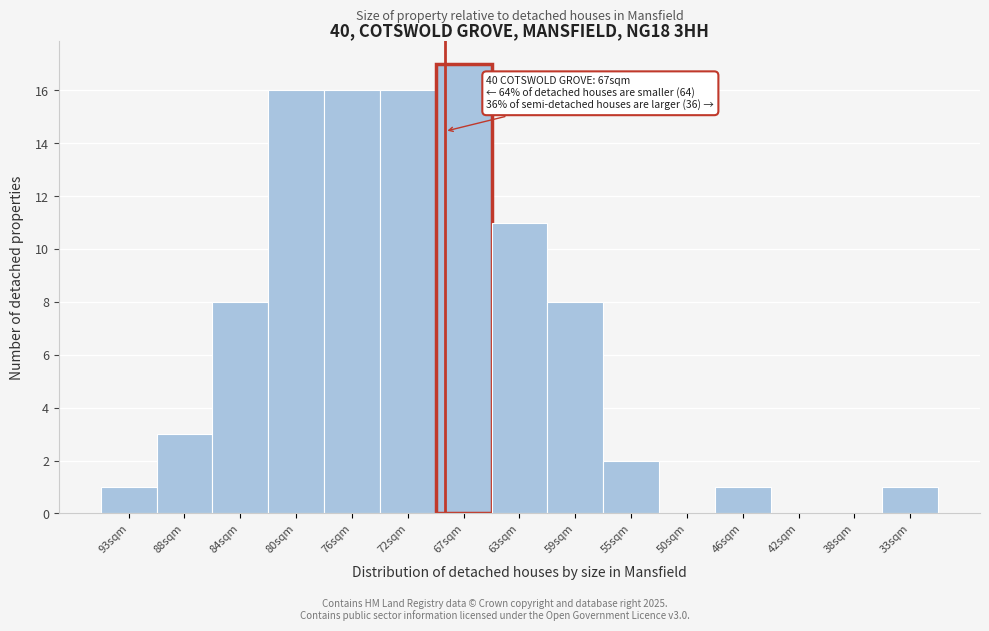

Reading left to right, list all the values displayed in this chart.

93sqm=1	88sqm=3	84sqm=8	80sqm=16	76sqm=16	72sqm=16	67sqm=17	63sqm=11	59sqm=8	55sqm=2	50sqm=0	46sqm=1	42sqm=0	38sqm=0	33sqm=1